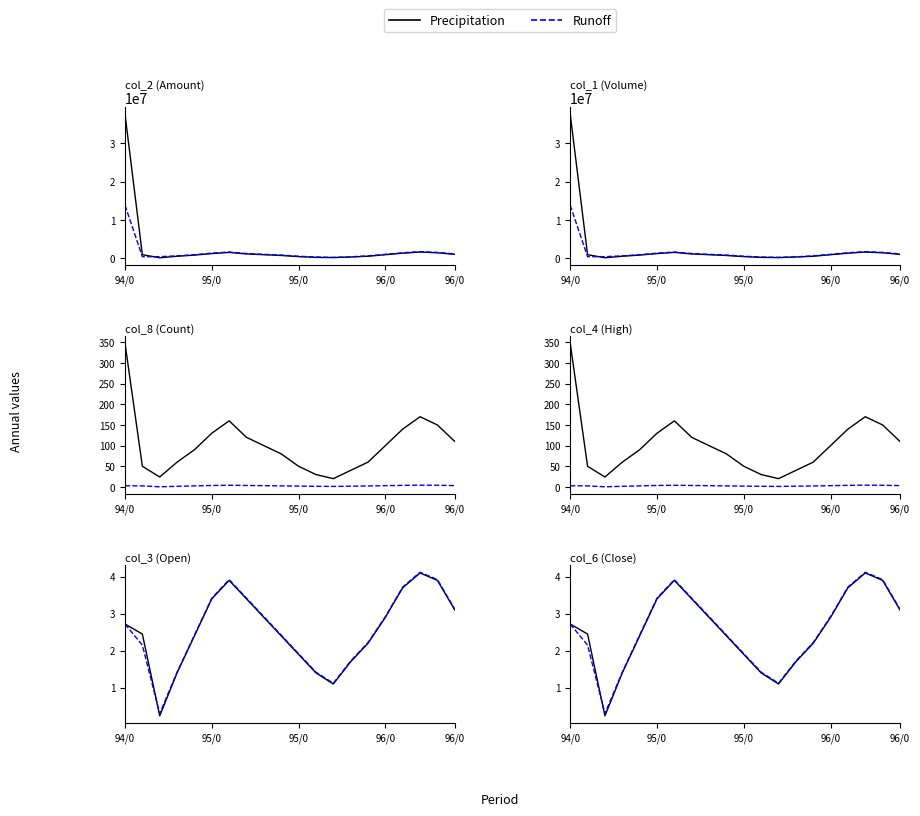

Which series changed the most between 95/0 and 95/0?

Solid Series